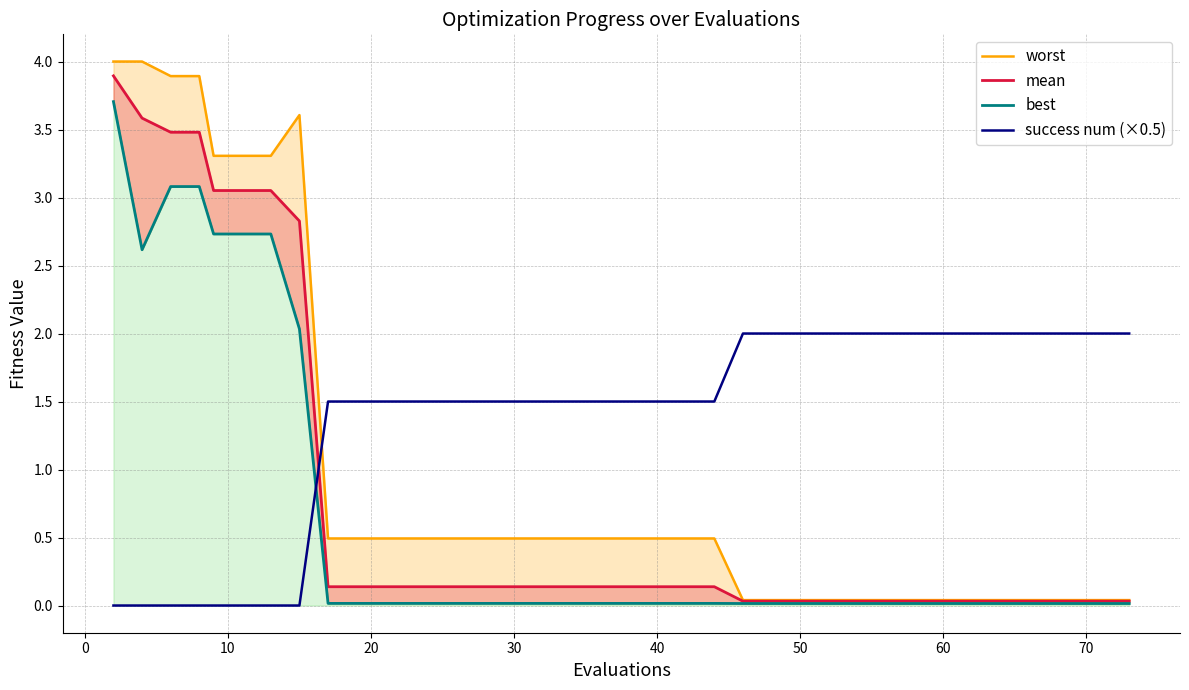

Reading left to right, list all the values displayed in this chart.

worst: 4.0	4.0	3.9	3.9	3.3	3.3	3.3	3.6	0.5	0.5	0.5	0.5	0.5	0.5	0.5	0.5	0.5	0.5	0.5	0.5	0.5	0.5	0.5	0.5	0.0	0.0	0.0	0.0	0.0	0.0	0.0	0.0	0.0	0.0	0.0	0.0	0.0	0.0	0.0	0.0
mean: 3.9	3.6	3.5	3.5	3.1	3.1	3.1	2.8	0.1	0.1	0.1	0.1	0.1	0.1	0.1	0.1	0.1	0.1	0.1	0.1	0.1	0.1	0.1	0.1	0.0	0.0	0.0	0.0	0.0	0.0	0.0	0.0	0.0	0.0	0.0	0.0	0.0	0.0	0.0	0.0
best: 3.7	2.6	3.1	3.1	2.7	2.7	2.7	2.0	0.0	0.0	0.0	0.0	0.0	0.0	0.0	0.0	0.0	0.0	0.0	0.0	0.0	0.0	0.0	0.0	0.0	0.0	0.0	0.0	0.0	0.0	0.0	0.0	0.0	0.0	0.0	0.0	0.0	0.0	0.0	0.0
success num (×0.5): 0.0	0.0	0.0	0.0	0.0	0.0	0.0	0.0	1.5	1.5	1.5	1.5	1.5	1.5	1.5	1.5	1.5	1.5	1.5	1.5	1.5	1.5	1.5	1.5	2.0	2.0	2.0	2.0	2.0	2.0	2.0	2.0	2.0	2.0	2.0	2.0	2.0	2.0	2.0	2.0